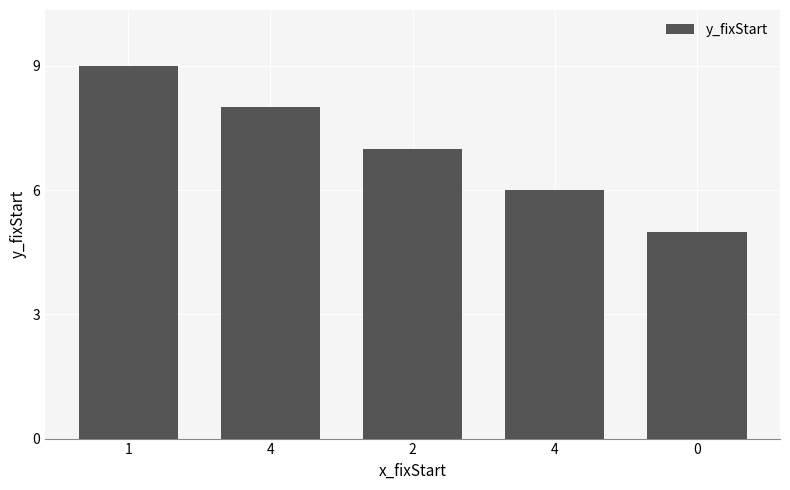

Does the chart contain any negative values?

No